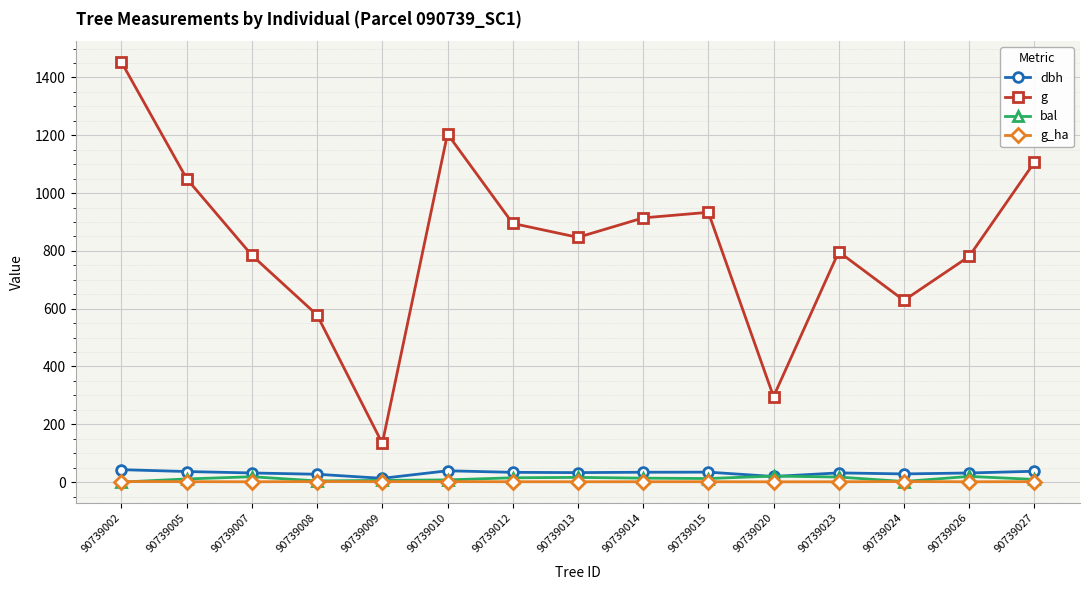

What is the difference between the maximum and second lowest values in the dbh series?

23.6